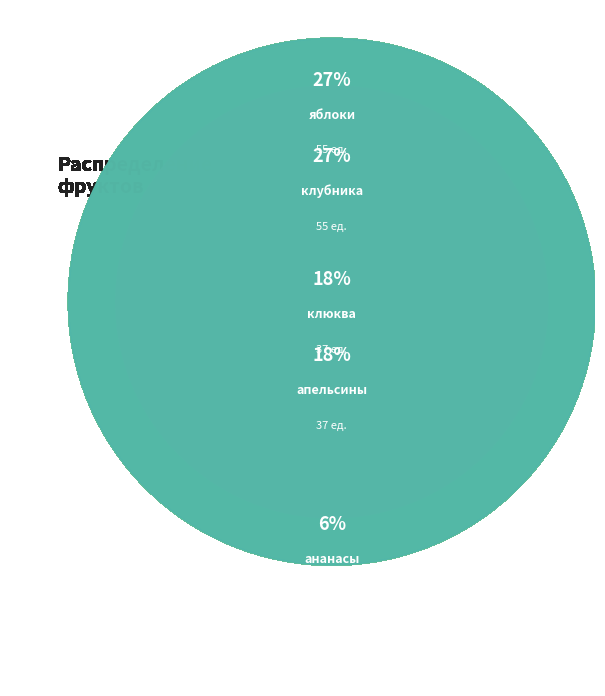

Which category has the smallest portion of the pie?

груши